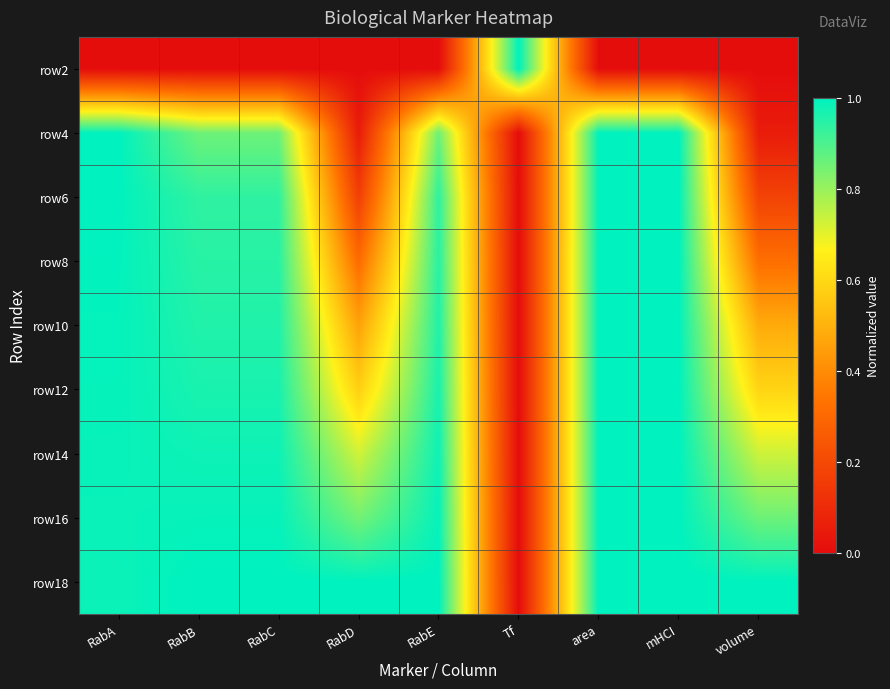

At volume, list the series in order from largest to smallest.

row18, row16, row14, row12, row10, row8, row6, row4, row2